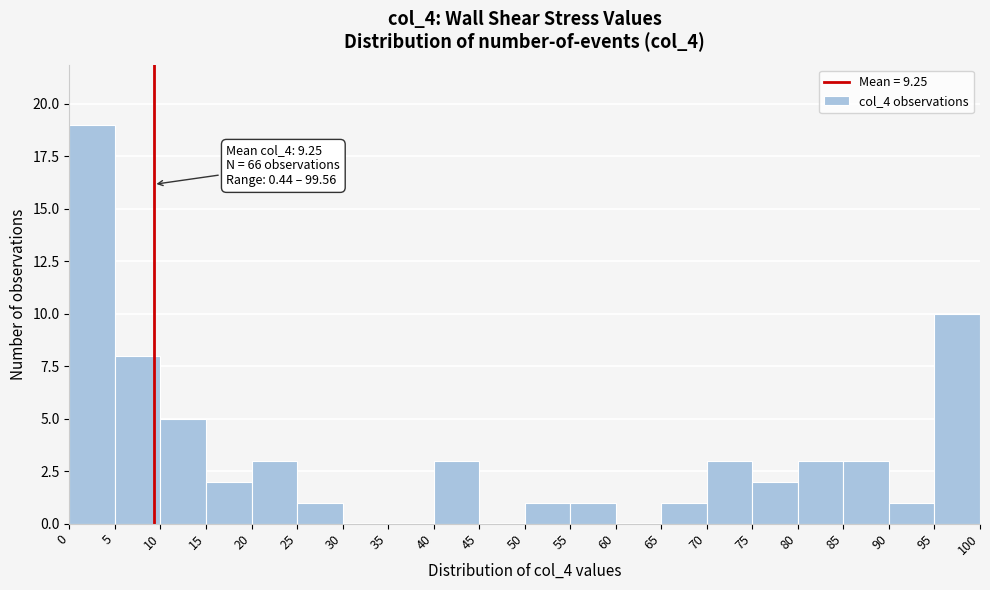

Which range on the x-axis has the tallest bar?

0 to 5